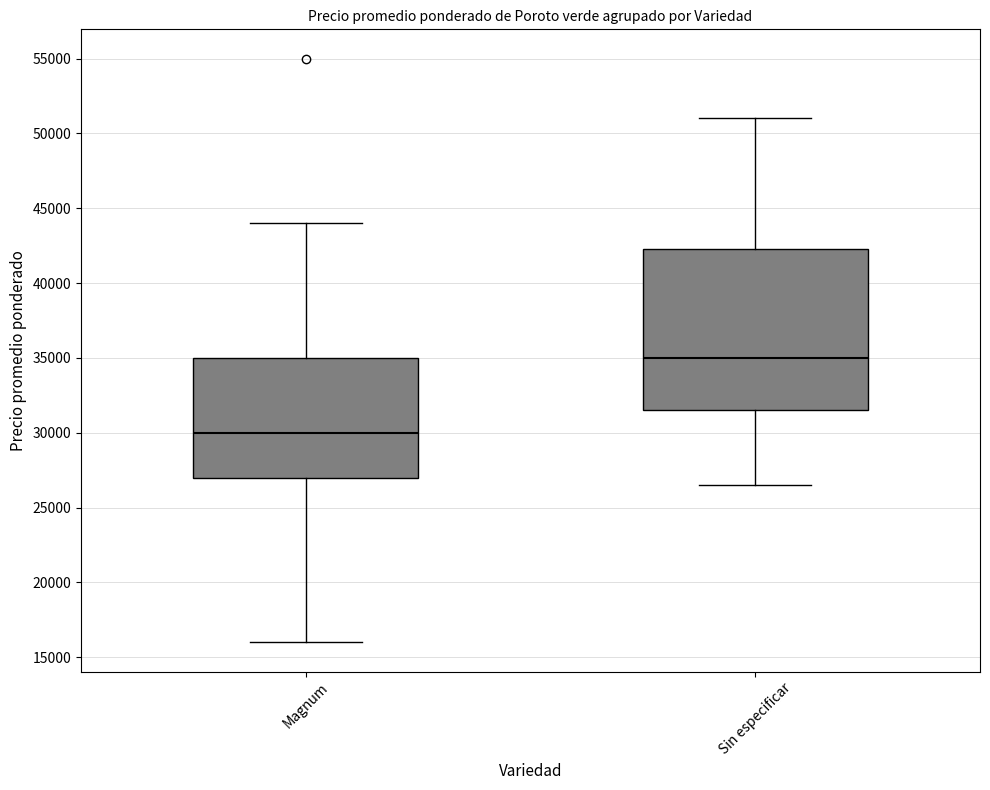

Reading left to right, transcribe this box plot: for each box, give where its median line is, the range the box spans, and where its two whiskers end, as read against the y-axis. The values are not printed on the chart, so give them approximately, as read against the axis.

Magnum: median 30000, box 27000 to 35000, whiskers 16000 to 44000
Sin especificar: median 35000, box 31500 to 42500, whiskers 26500 to 51000